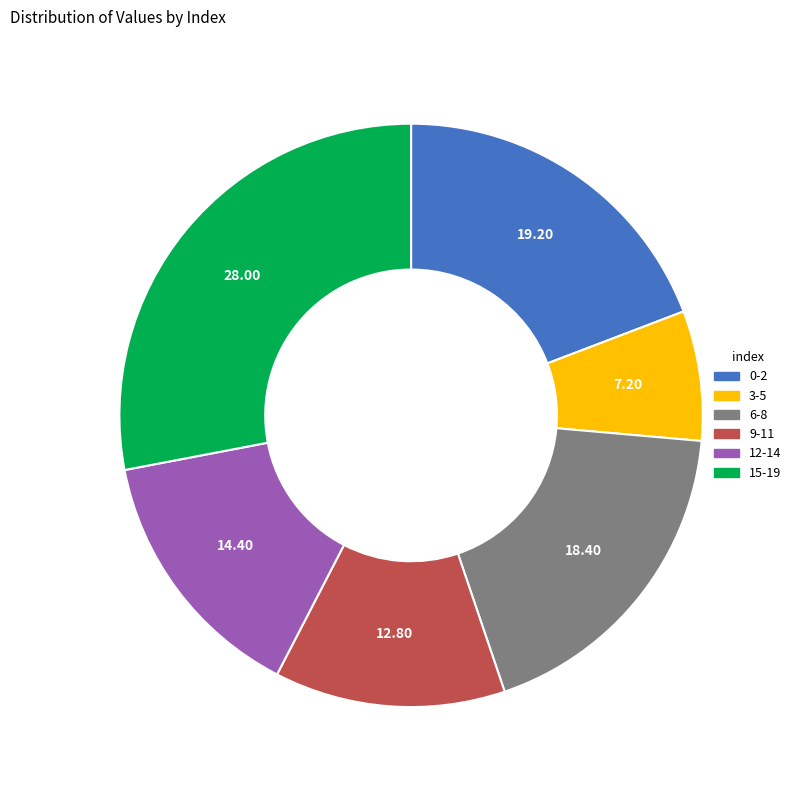

What is the ratio of the value at 9-11 to the value at 15-19?

0.5